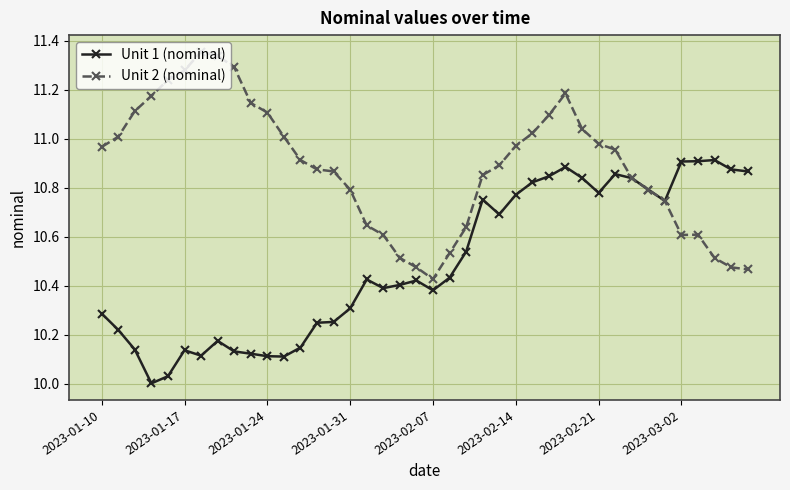

What is the sum of all Unit 2 (nominal) values?

435.4